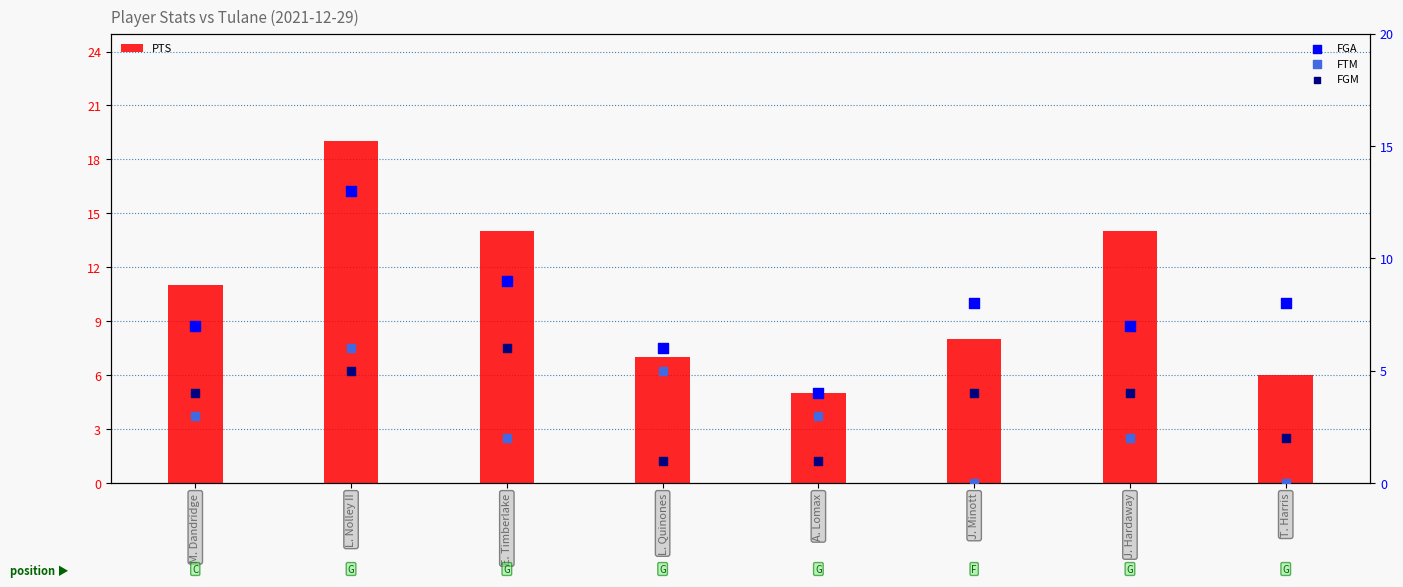

At how many categories does at least one series exceed 5?

7